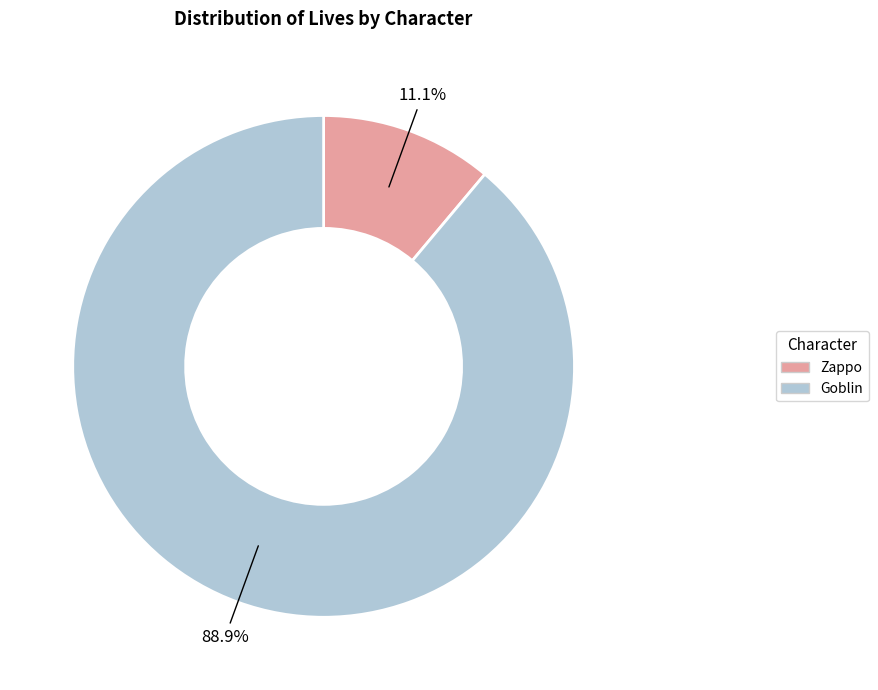

Is there any slice that represents more than half of the pie?

Yes